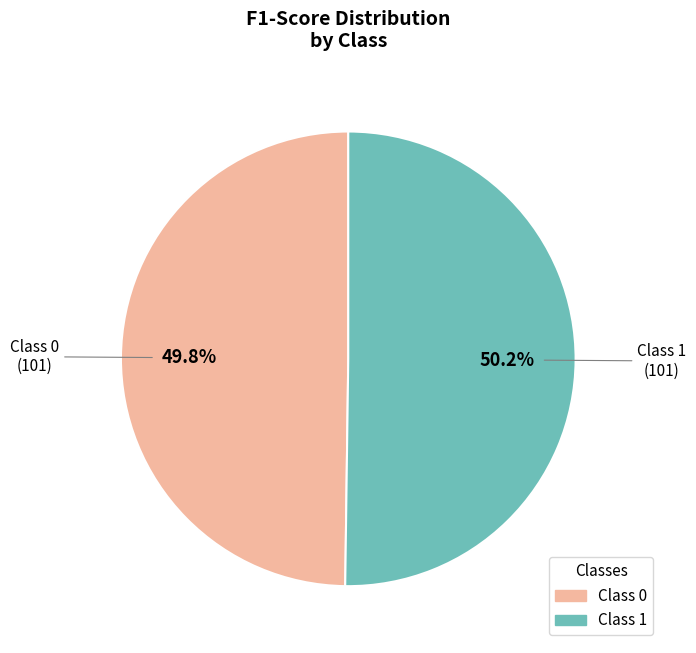

Does any single category account for the majority?

Yes